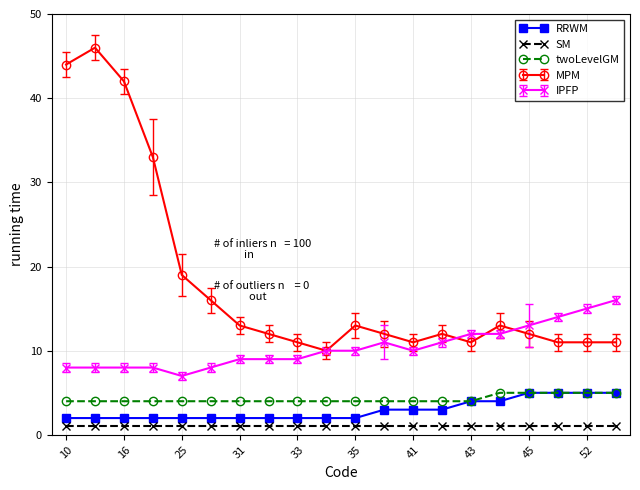

True or false: IPFP and SM intersect in this chart.

False